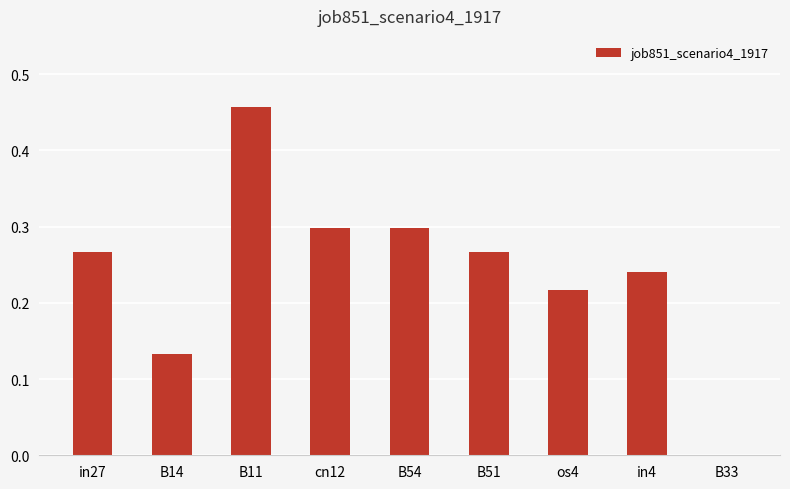

Is it true that the value at cn12 is 0.3?

True